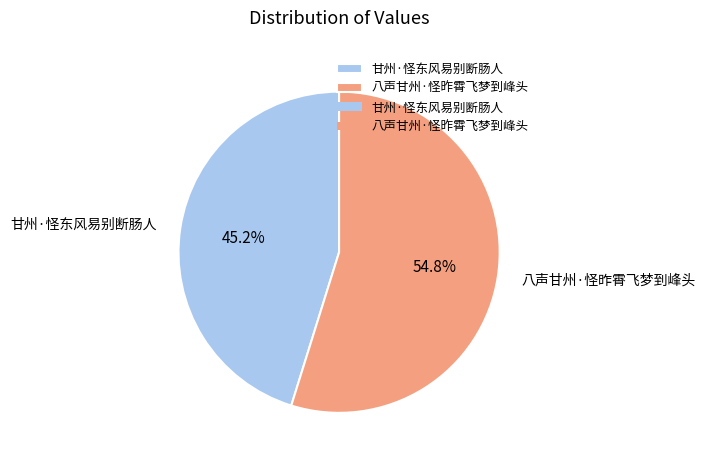

True or false: 甘州·怪东风易别断肠人 accounts for 58% of the total.

False